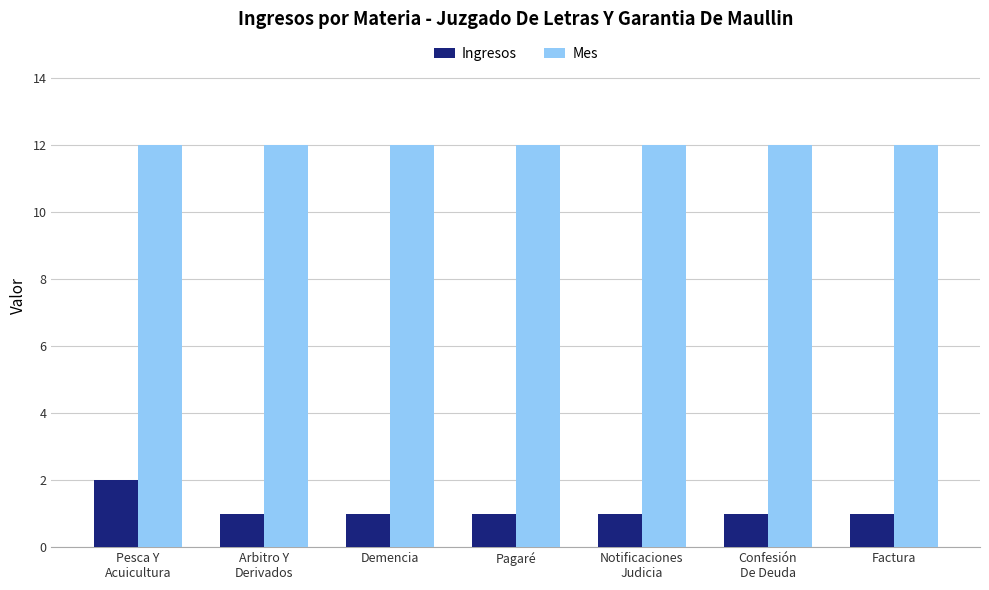

What is the average value of the Mes series?

12